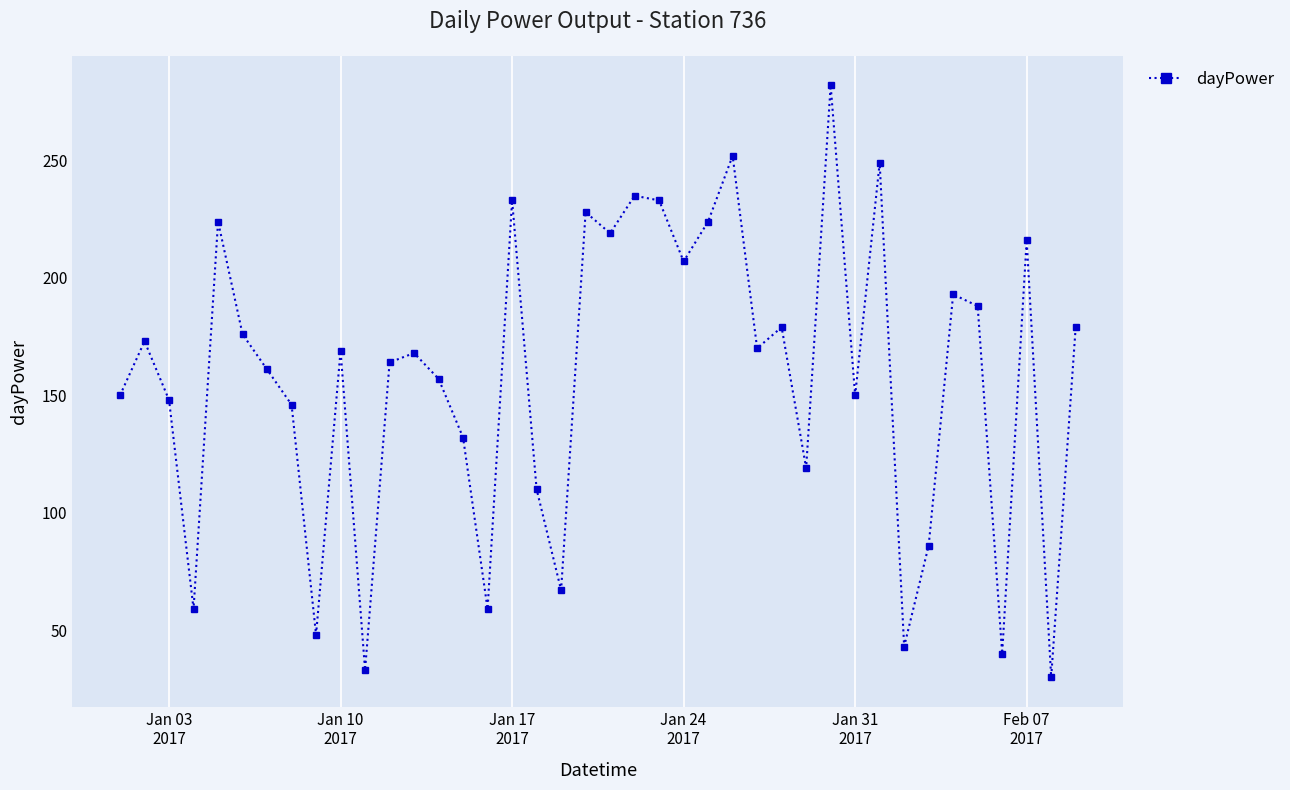

What is the difference between the maximum and minimum values?

252